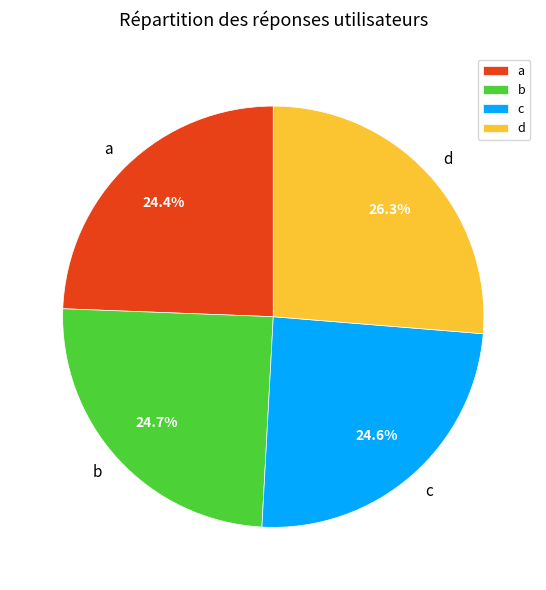

Combined, do b and d account for over 50%?

Yes